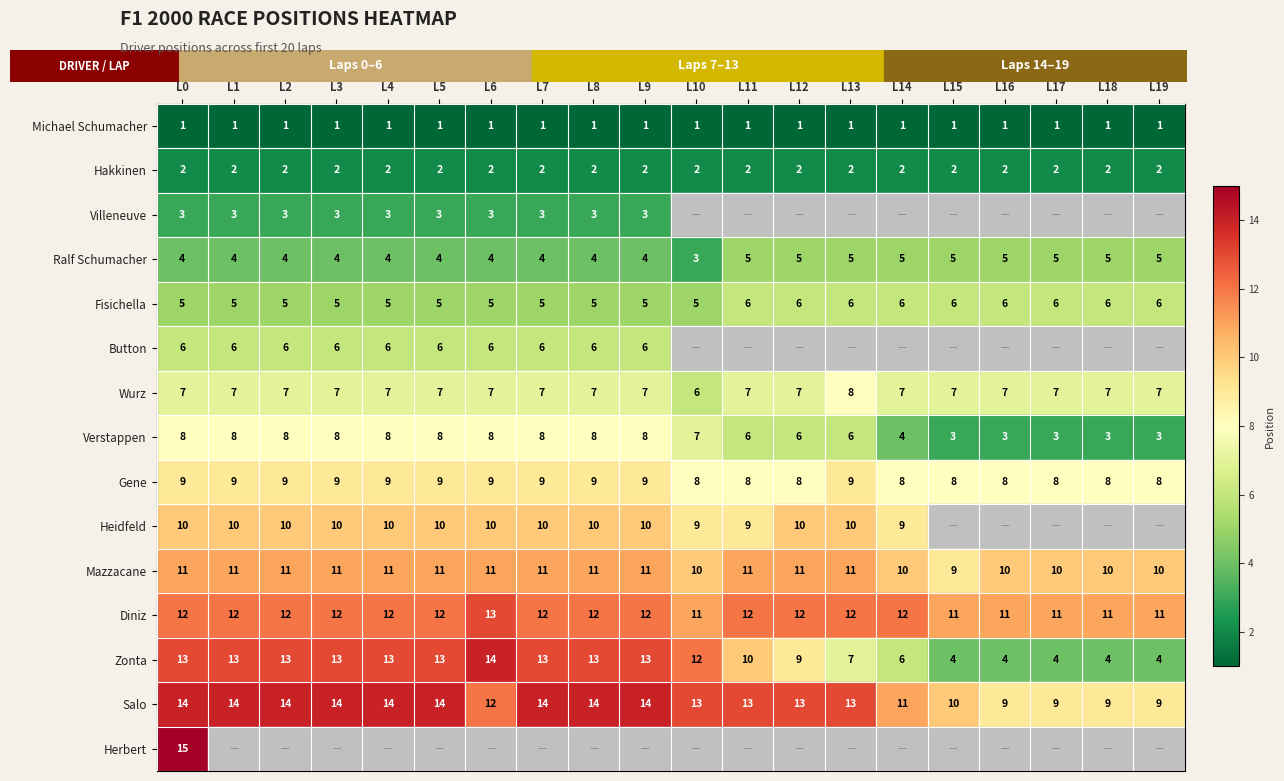

Is it true that Zonta equals 1 at L17?

False